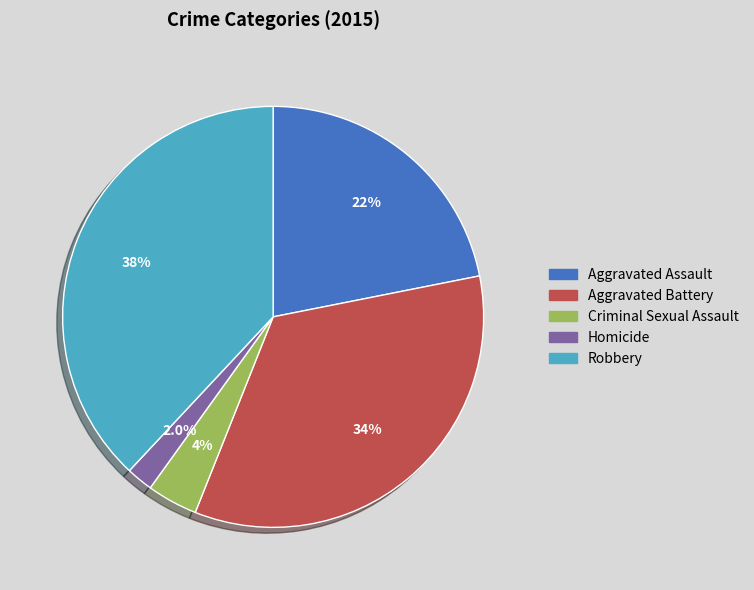

Is it true that Robbery is 38% of the pie?

True